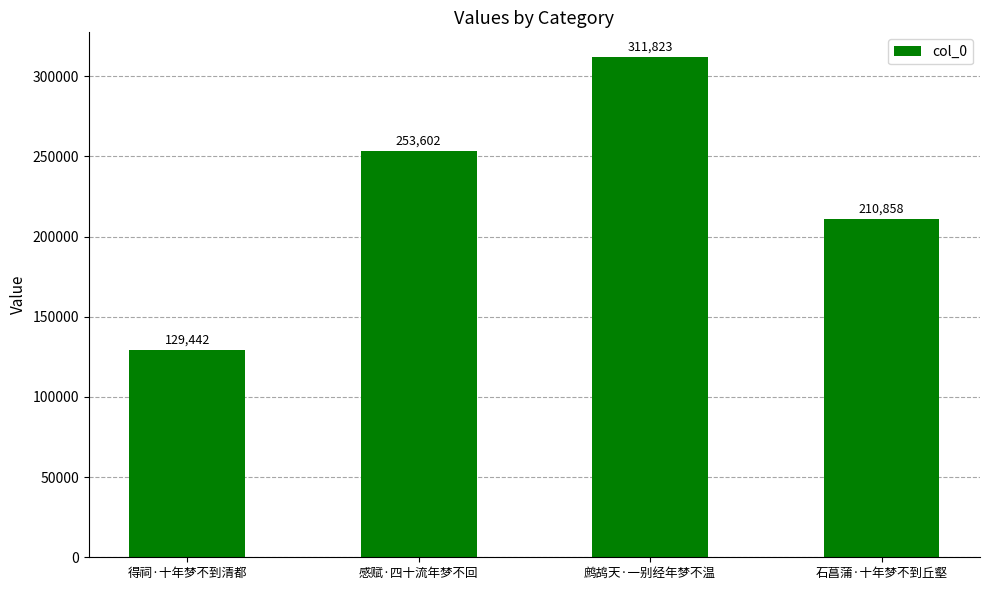

How many data points does each series have?

4